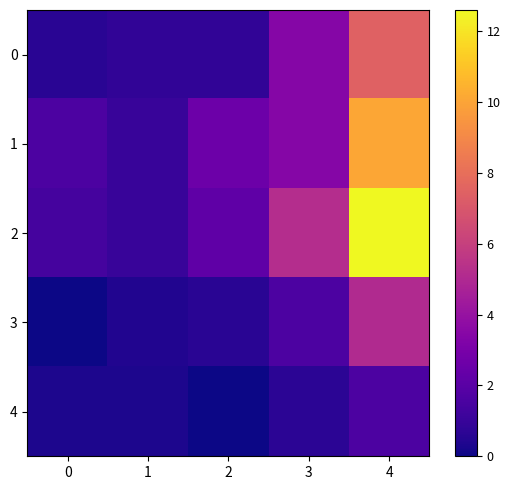

Reading left to right, extract all data points from this chart.

0: 0=0.6	1=0.8	2=0.8	3=3.4	4=7.5
1: 0=1.6	1=1.0	2=2.6	3=3.4	4=10.1
2: 0=1.4	1=1.0	2=2.2	3=5.2	4=12.6
3: 0=0.0	1=0.4	2=0.6	3=1.6	4=5.1
4: 0=0.3	1=0.3	2=0.0	3=0.7	4=1.6